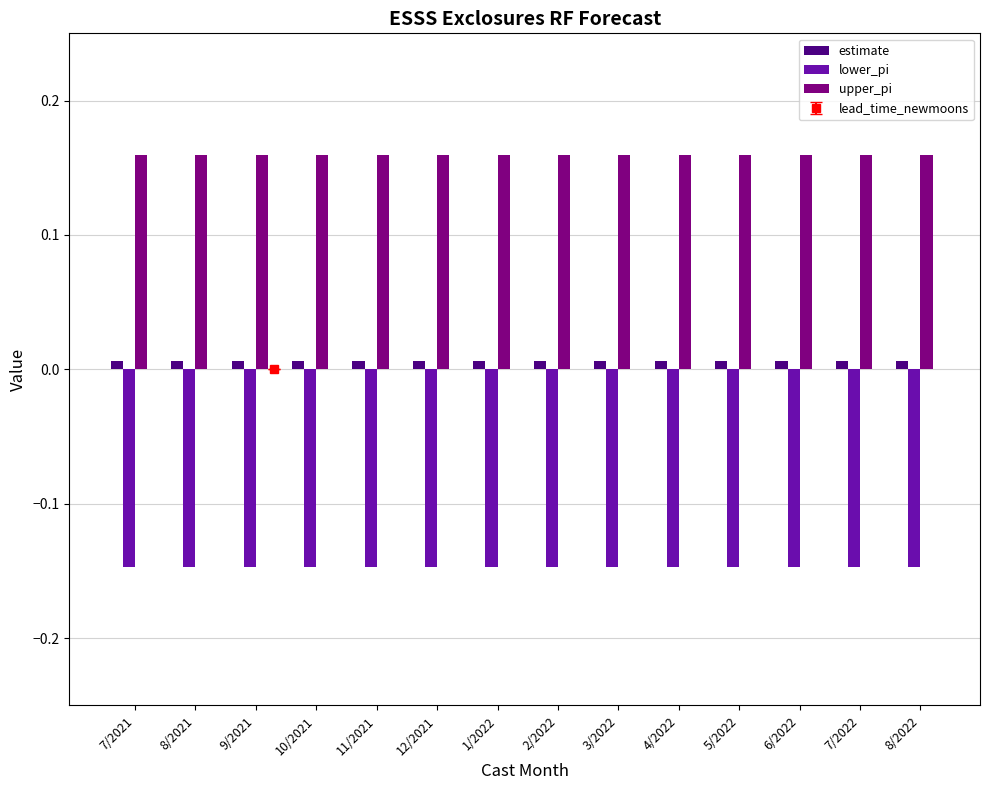

What is the sum of the lower_pi values at 10/2021 and 3/2022?

-0.3